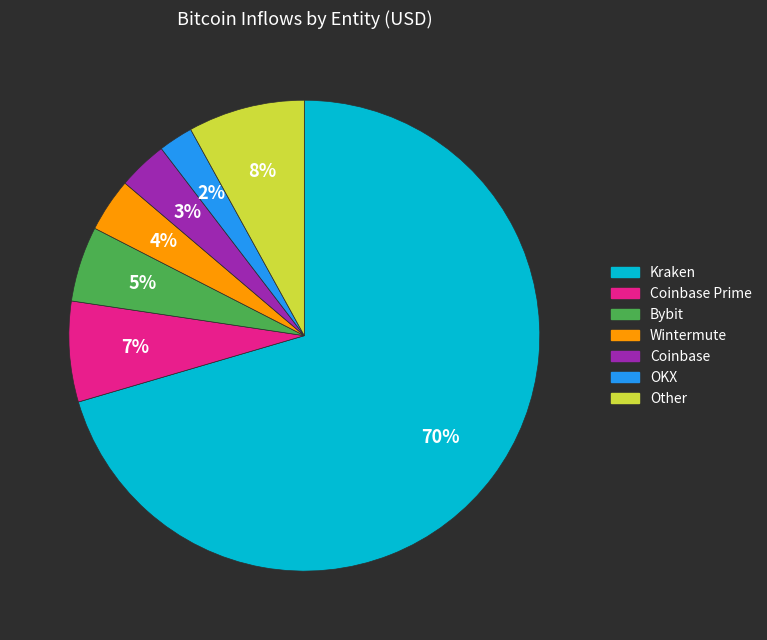

Is there a majority slice in this chart?

Yes